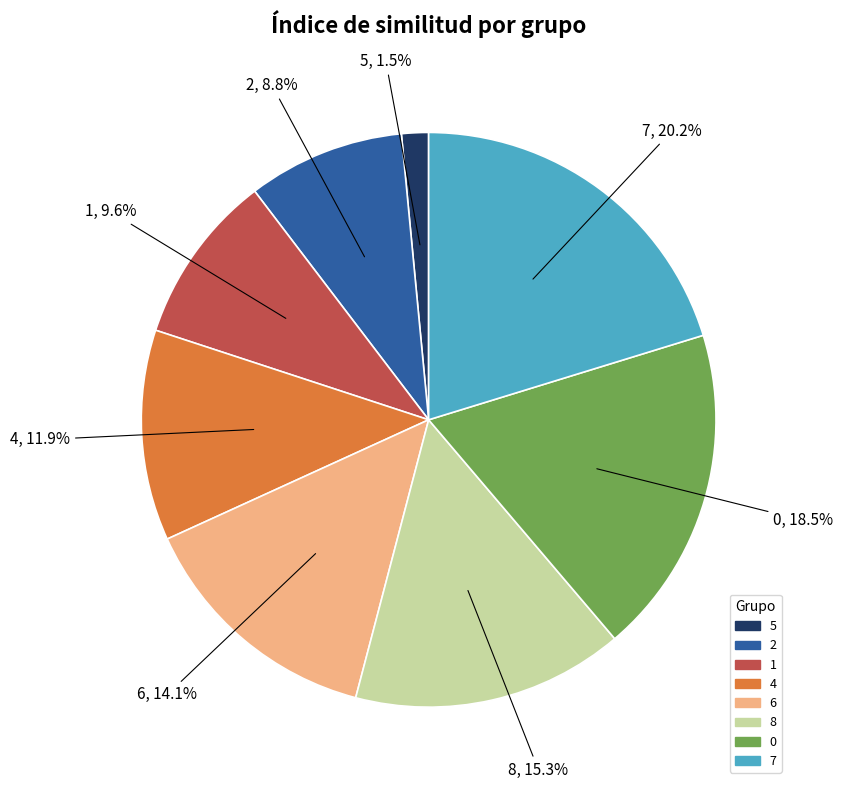

What is the smallest slice in the pie chart?

5